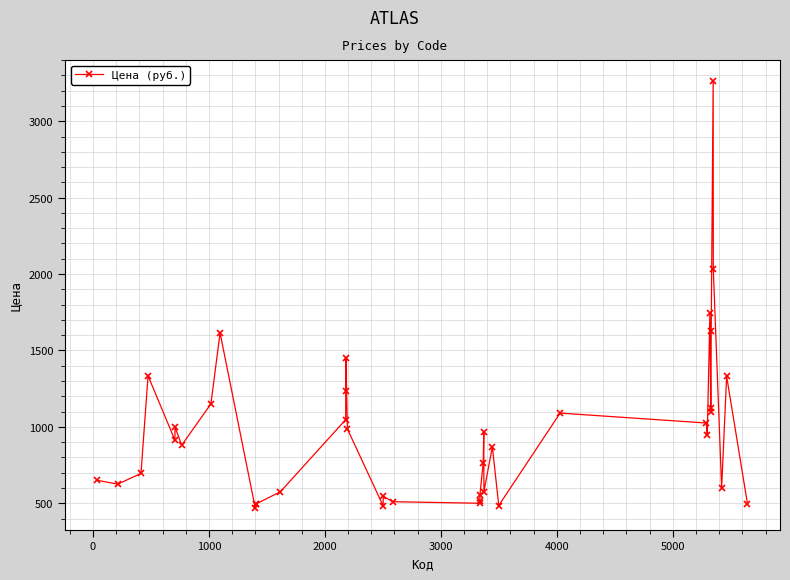

What is the sum of all values?

38759